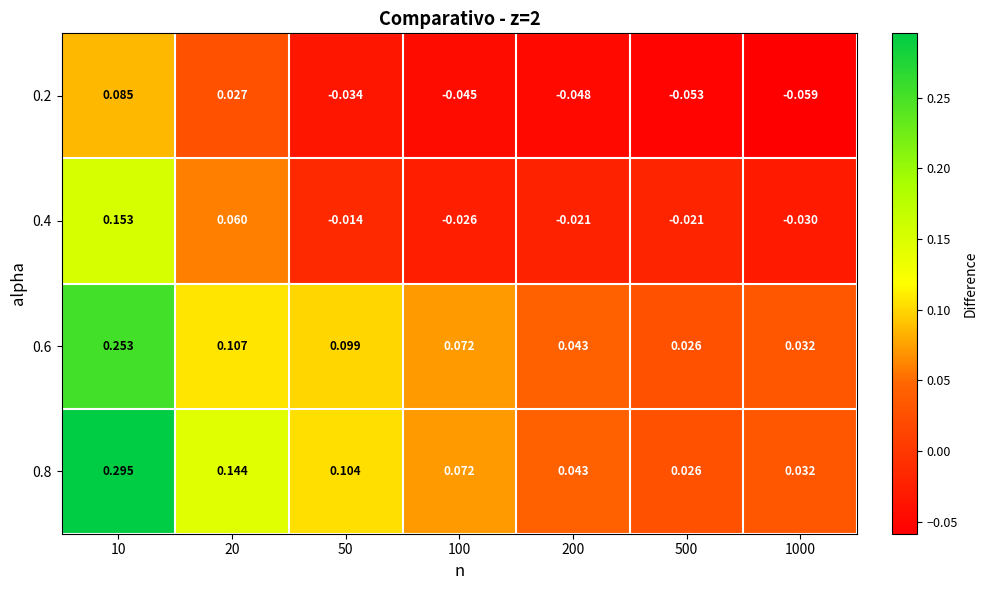

Which series changed the most between 500 and 1000?

0.4